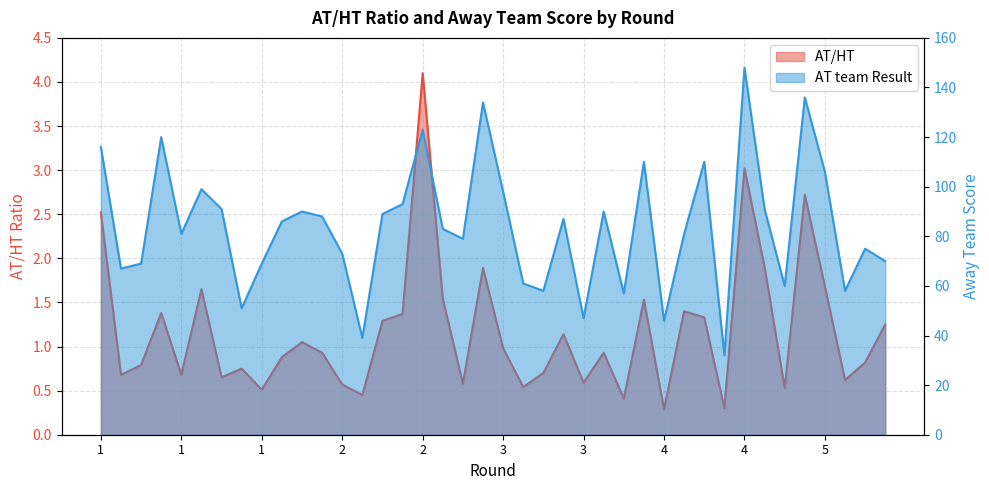

True or false: AT/HT and AT team Result cross at least once.

False